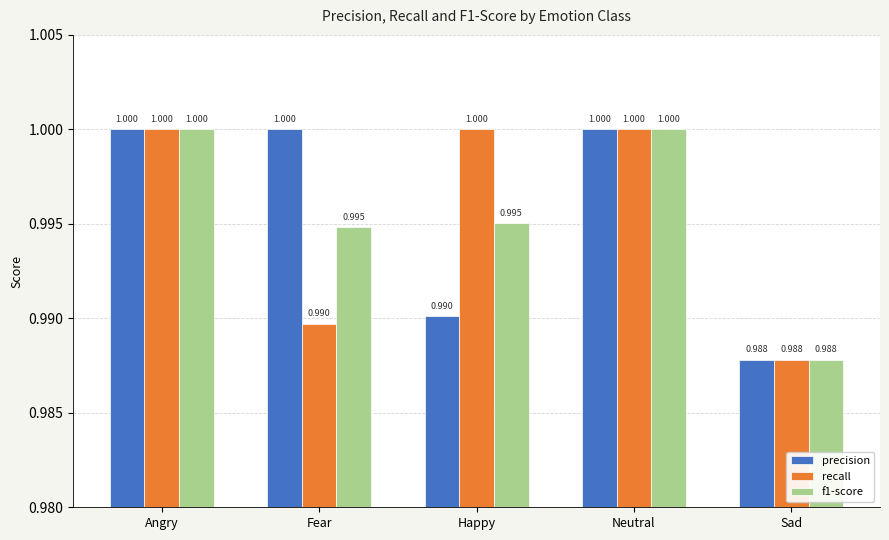

What is the greatest value displayed?

1.0